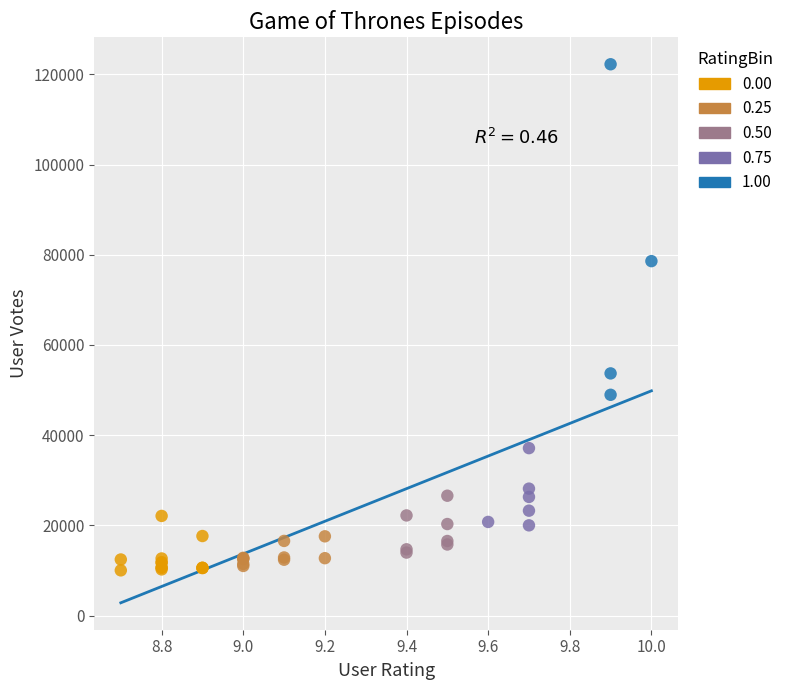

Which series has the largest Y range (max minus min)?

1.00